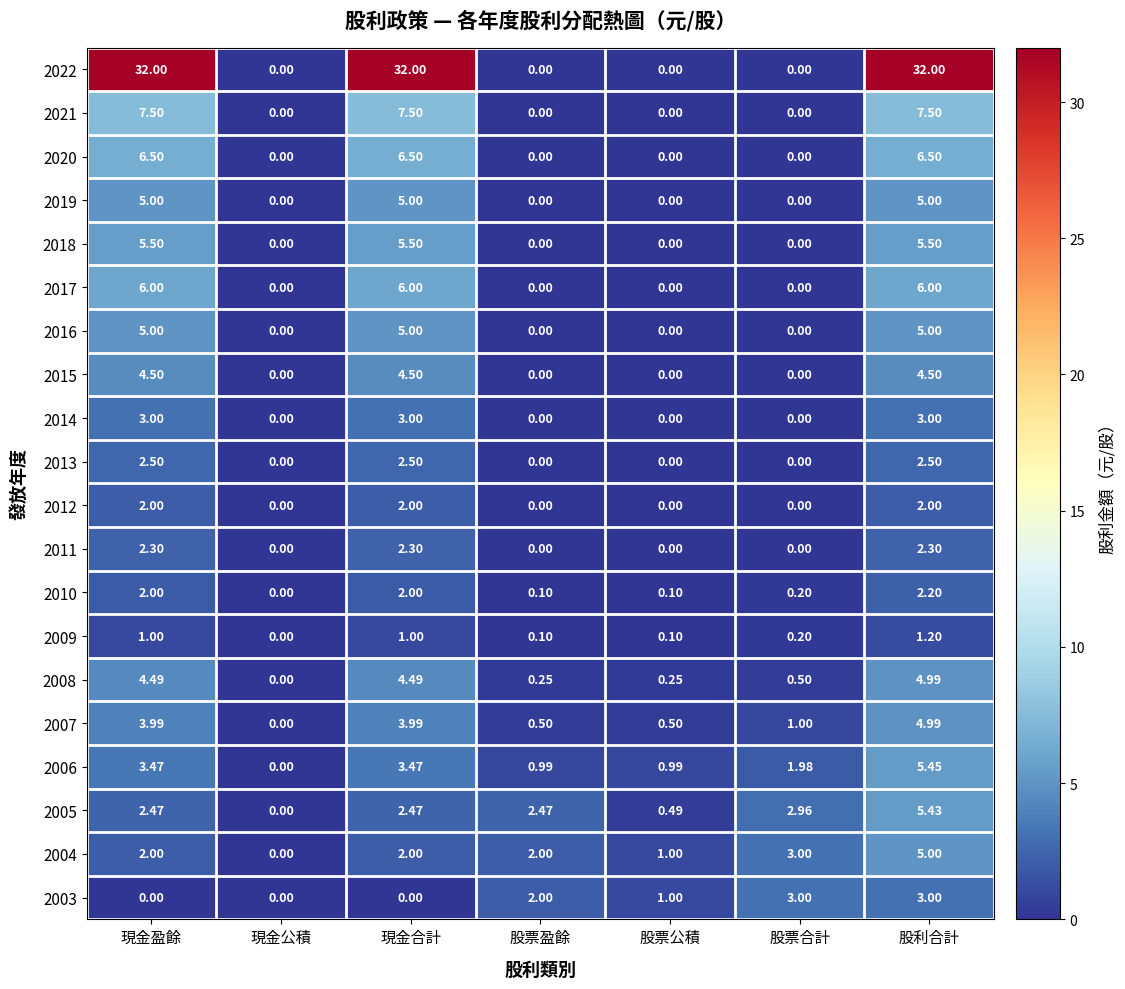

Where is 2008 nearest to the value 2?

股票合計